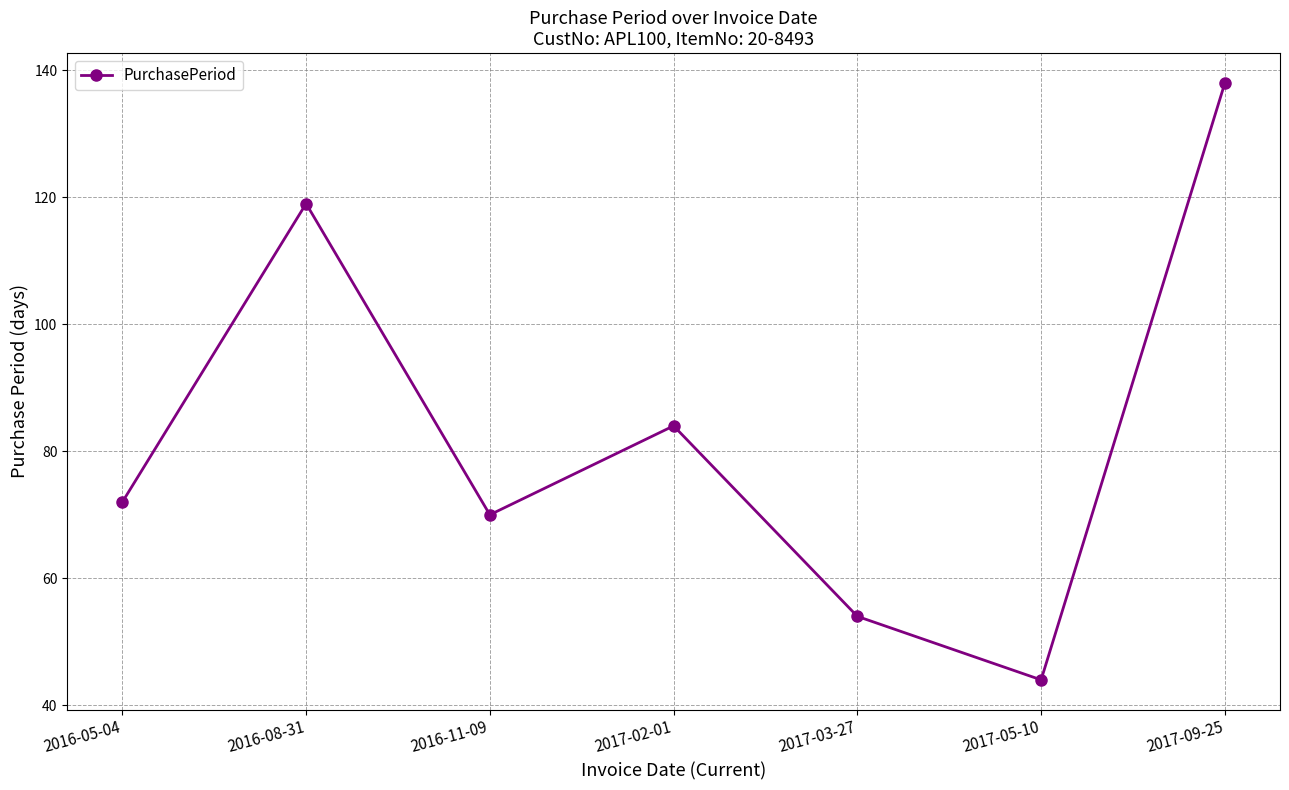

What value does the data have at 2016-05-04?

72